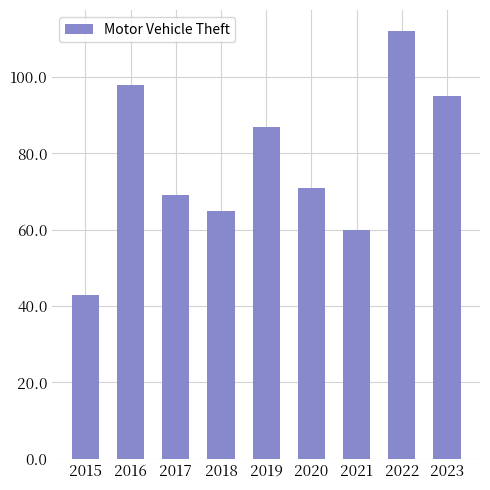

The value at 2019 is 24. True or false?

False